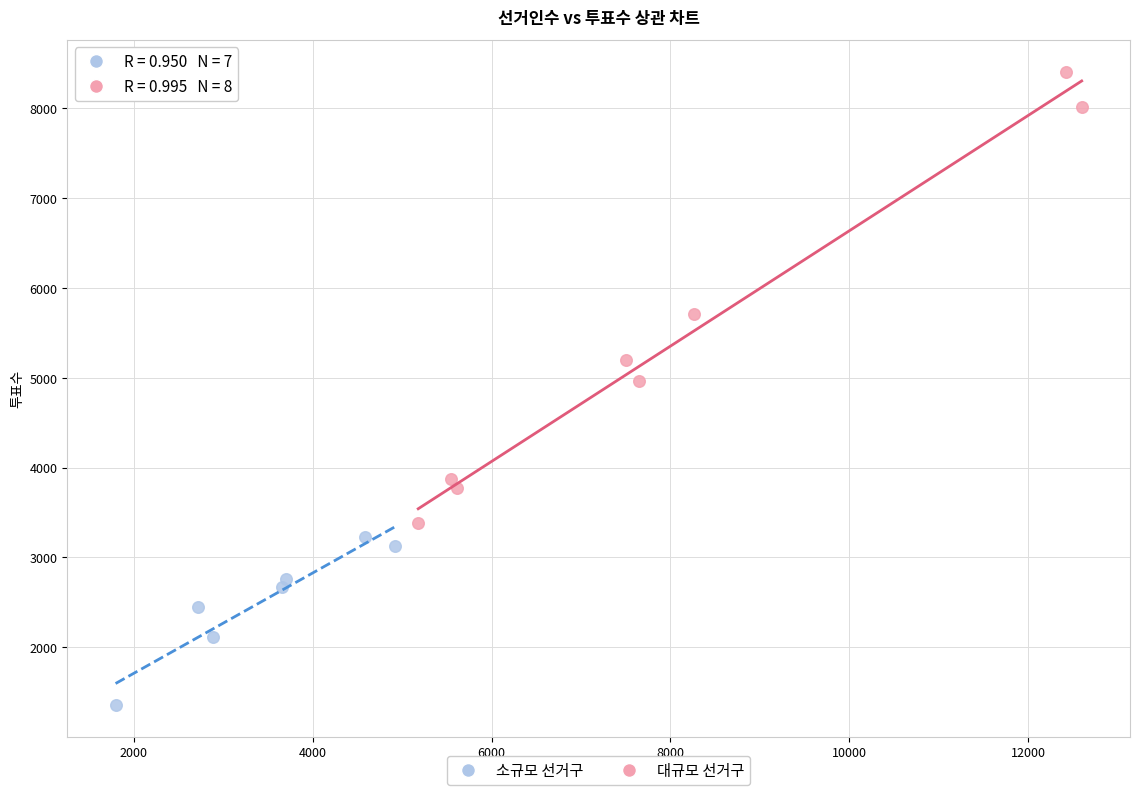

What are all the series names shown in the legend?

소규모 선거구, 대규모 선거구